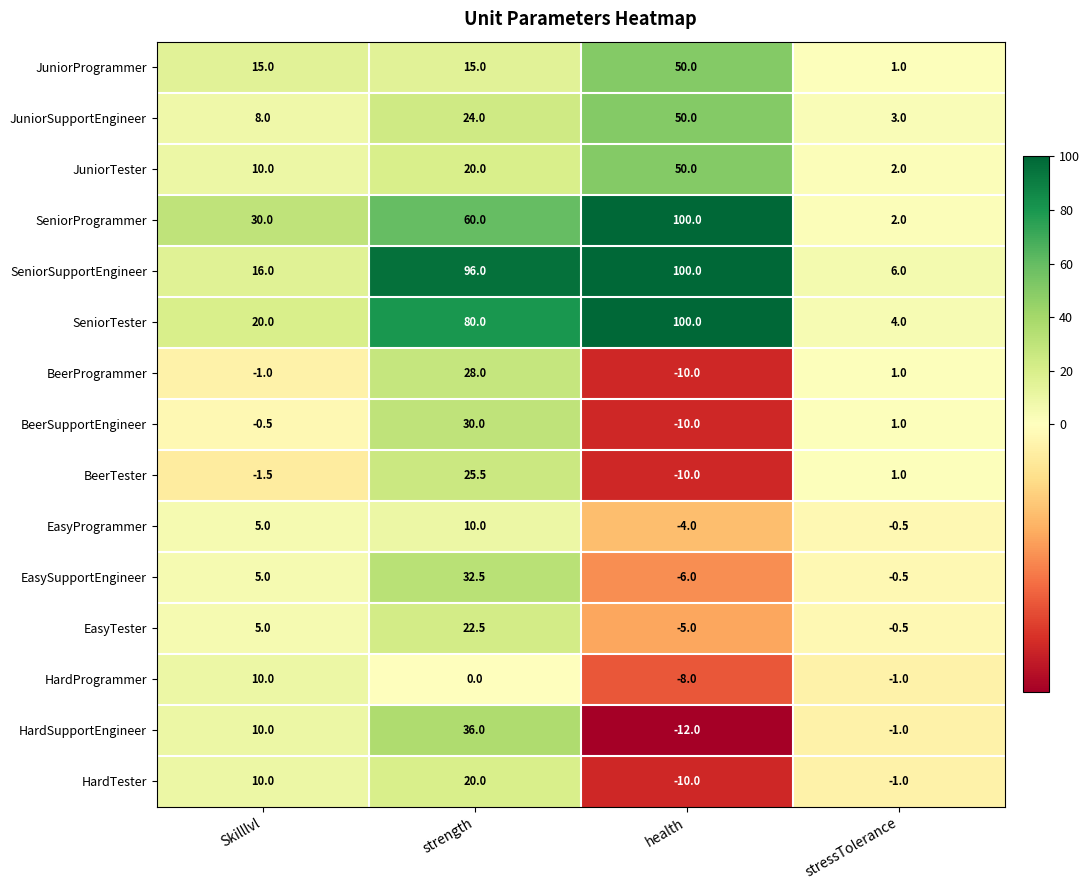

List the labels in order of SeniorSupportEngineer value, smallest first.

stressTolerance, Skilllvl, strength, health